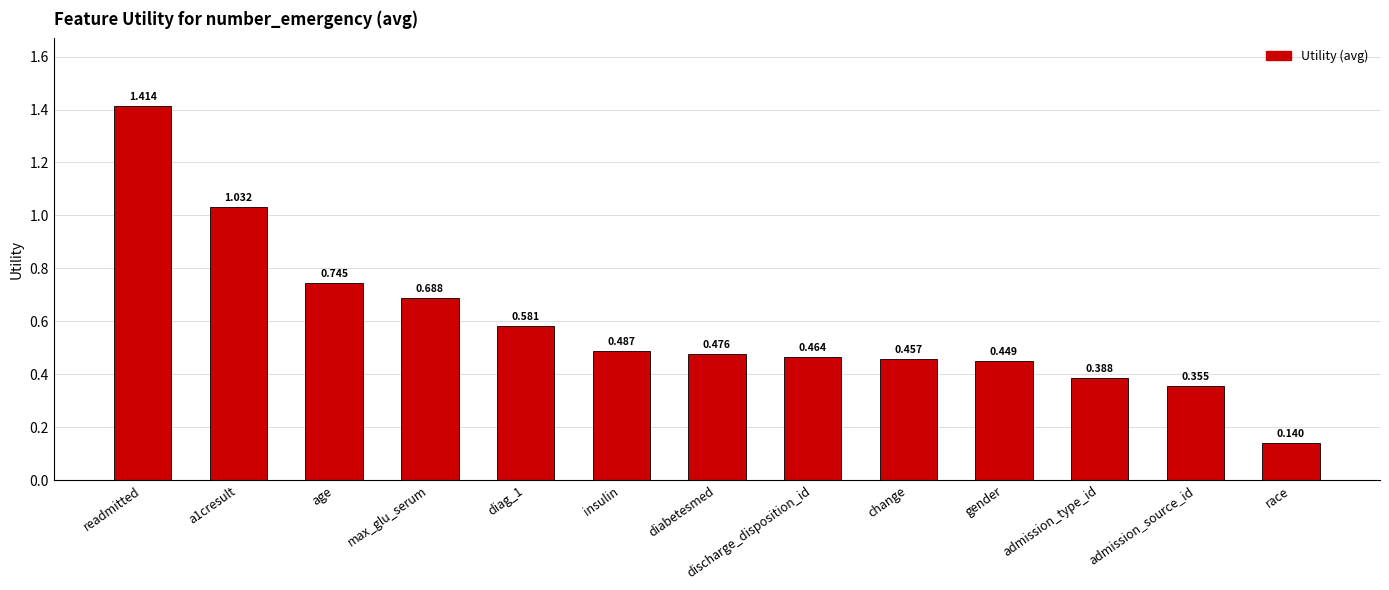

Rank the categories by value from lowest to highest.

race, admission_source_id, admission_type_id, gender, change, discharge_disposition_id, diabetesmed, insulin, diag_1, max_glu_serum, age, a1cresult, readmitted